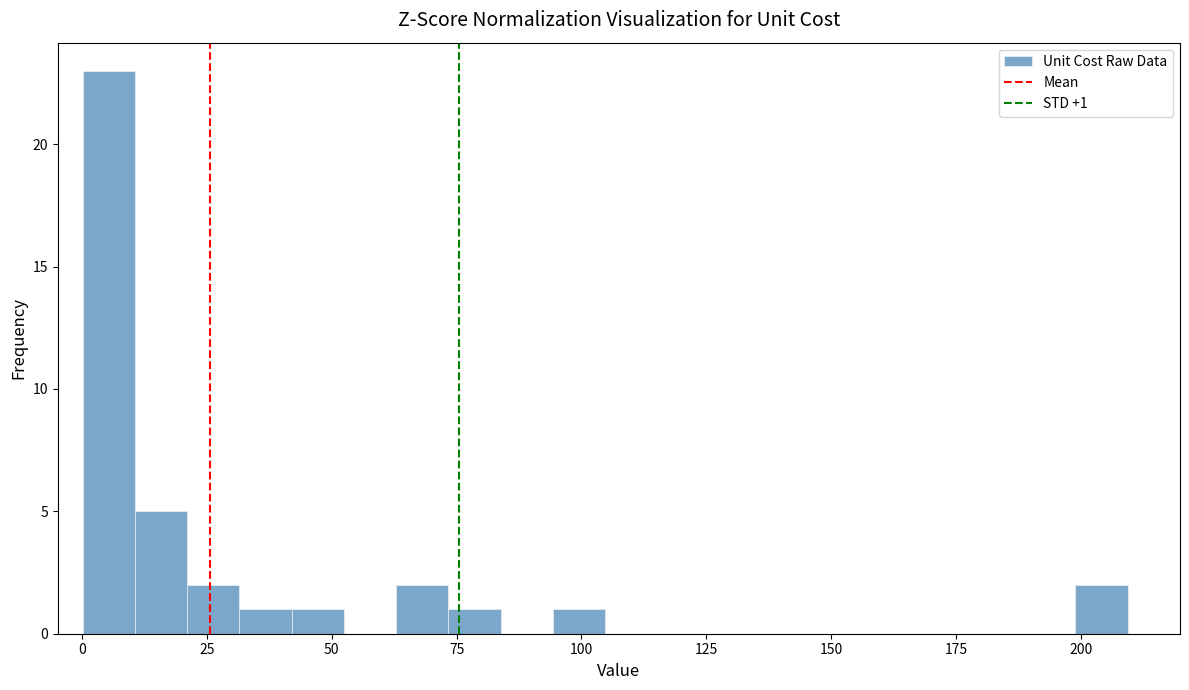

Read against the x-axis, roughly where is the centre of the tallest bar?

5